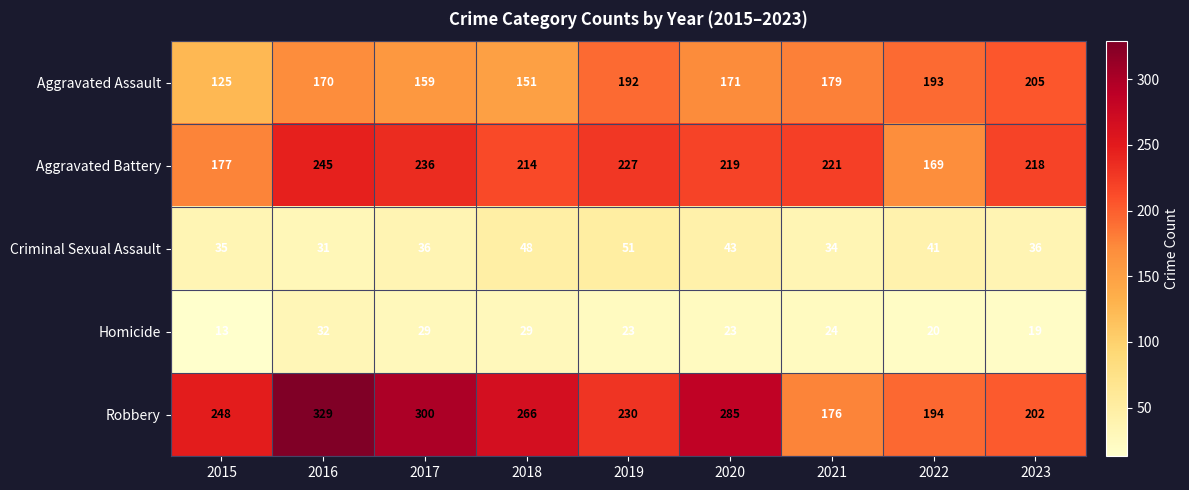

The Aggravated Battery series shows 322 at 2023. True or false?

False